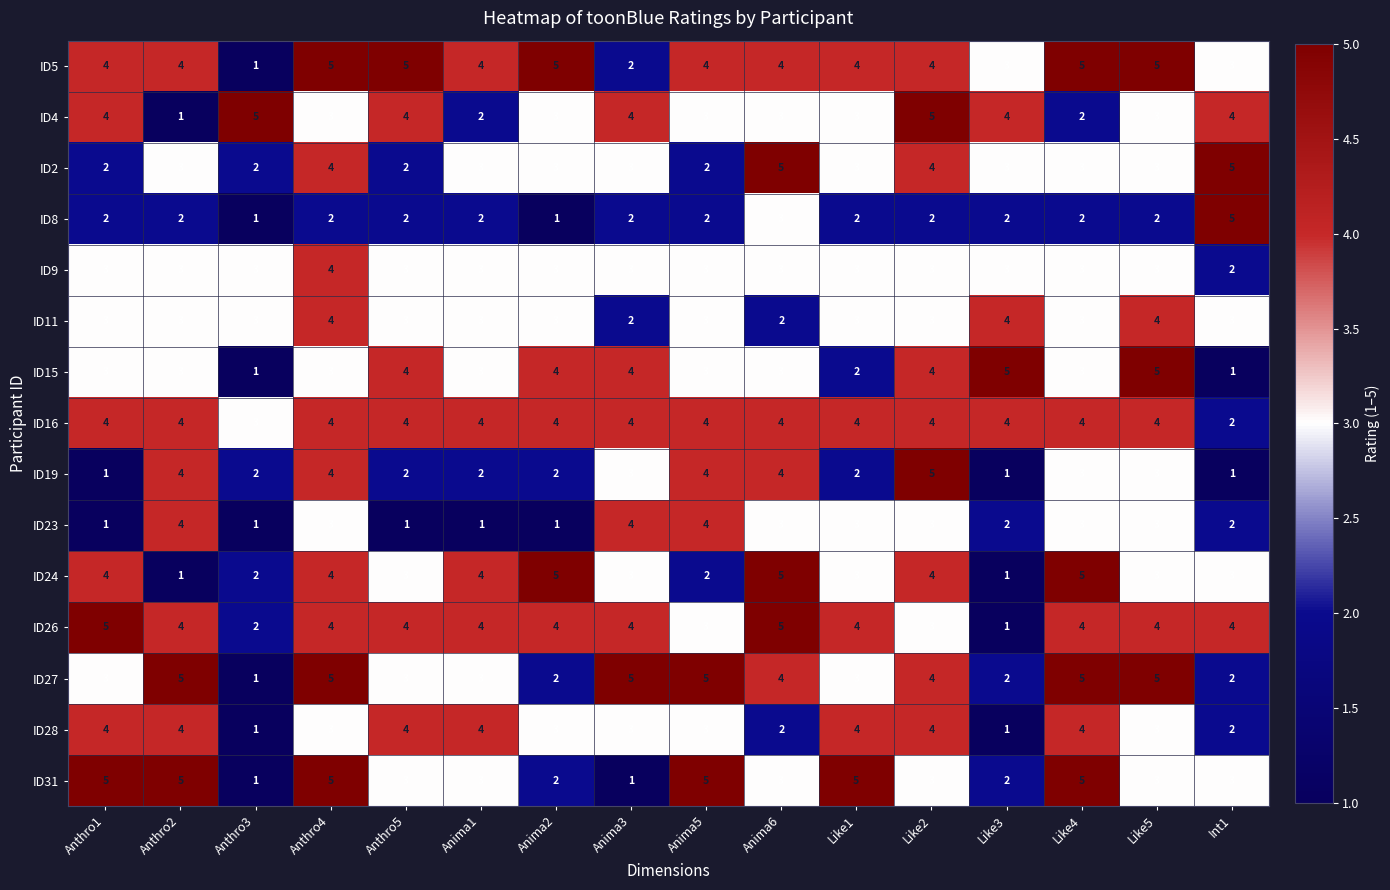

What is the difference between the highest and lowest values at Like5?

3